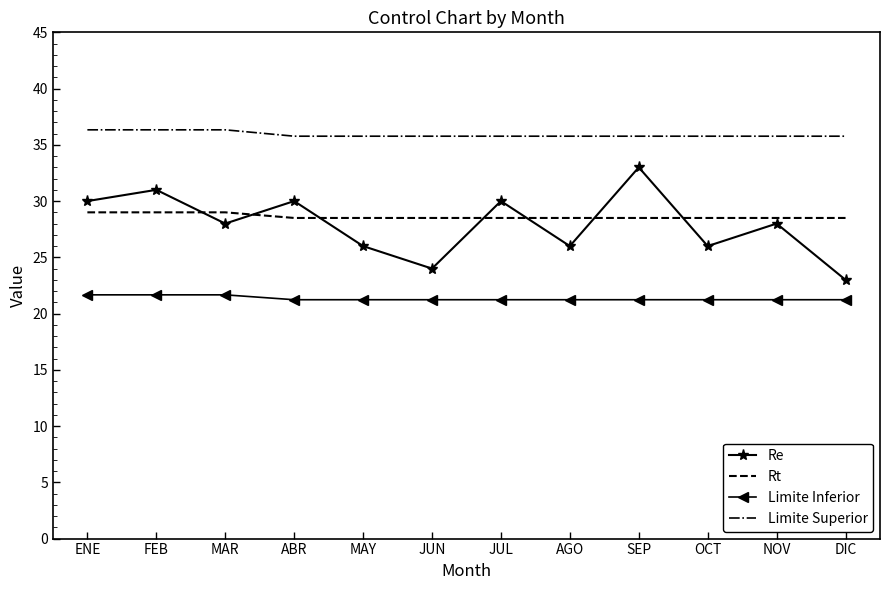

What is the minimum value shown in the chart?

21.2